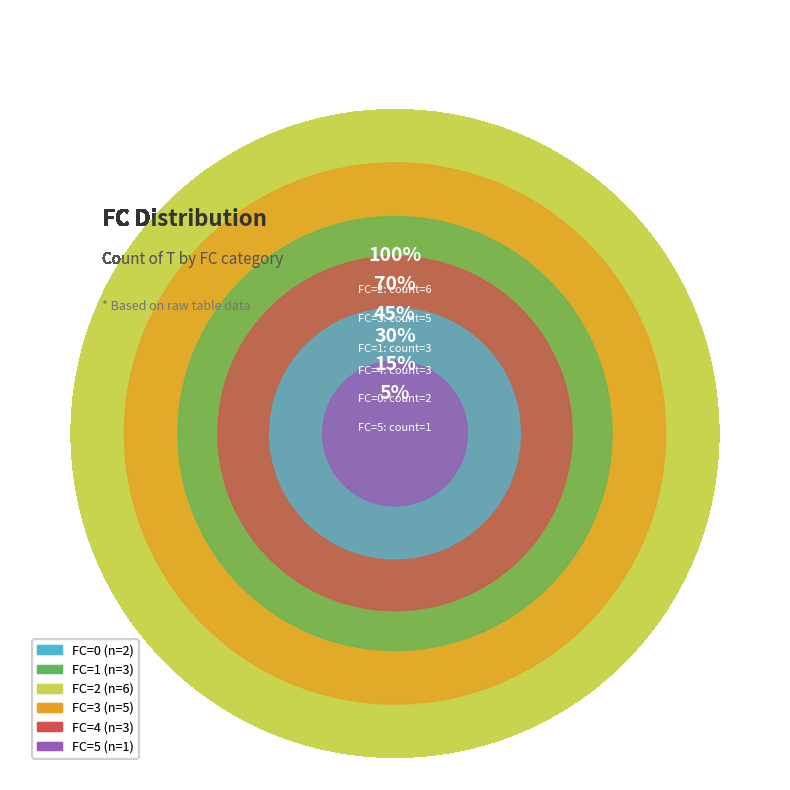

Combined, what portion of the pie is 0 and 4?

25.0%